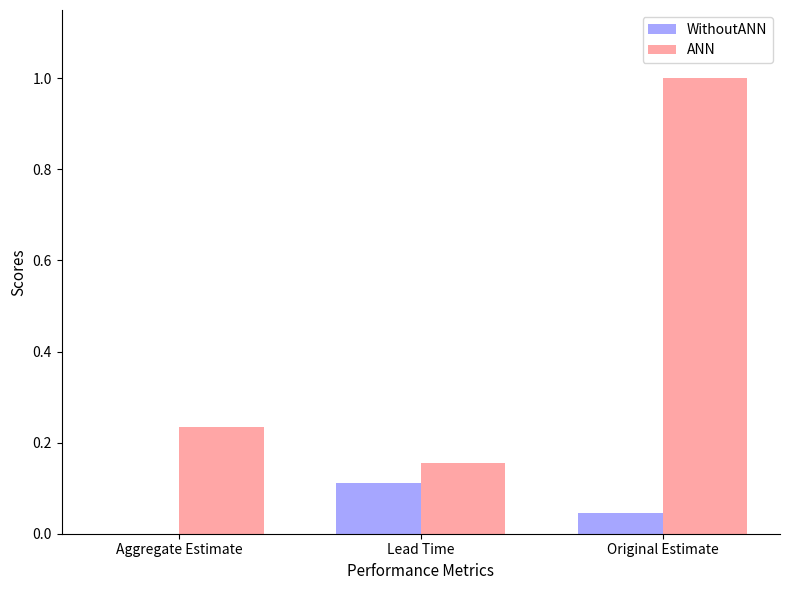

The ANN series shows 1.8 at Original Estimate. True or false?

False